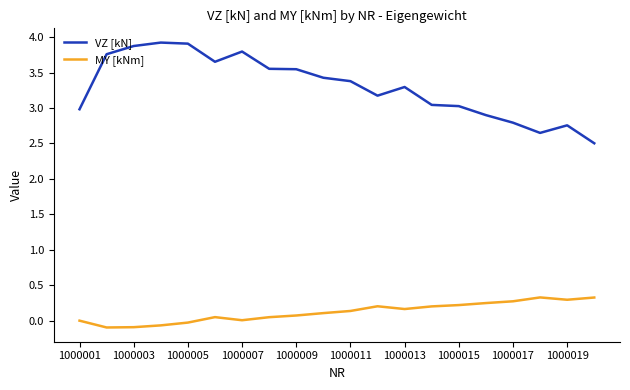

What is the maximum value shown in the chart?

3.9